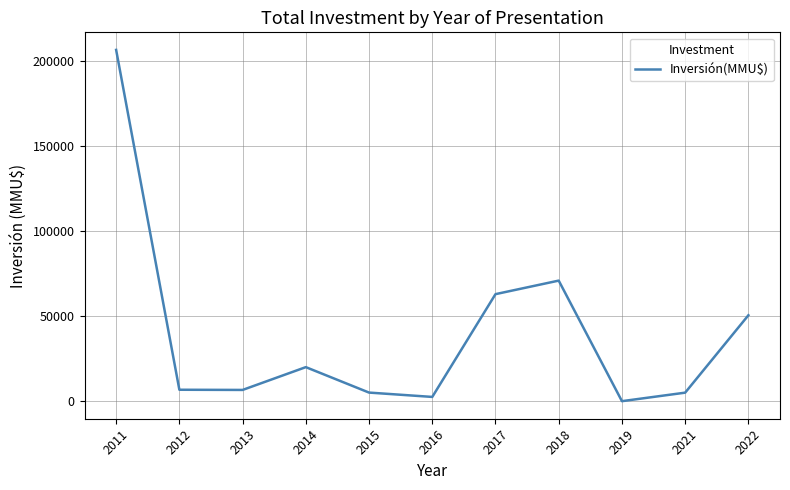

Is it true that the value at 2015 is 5045?

True